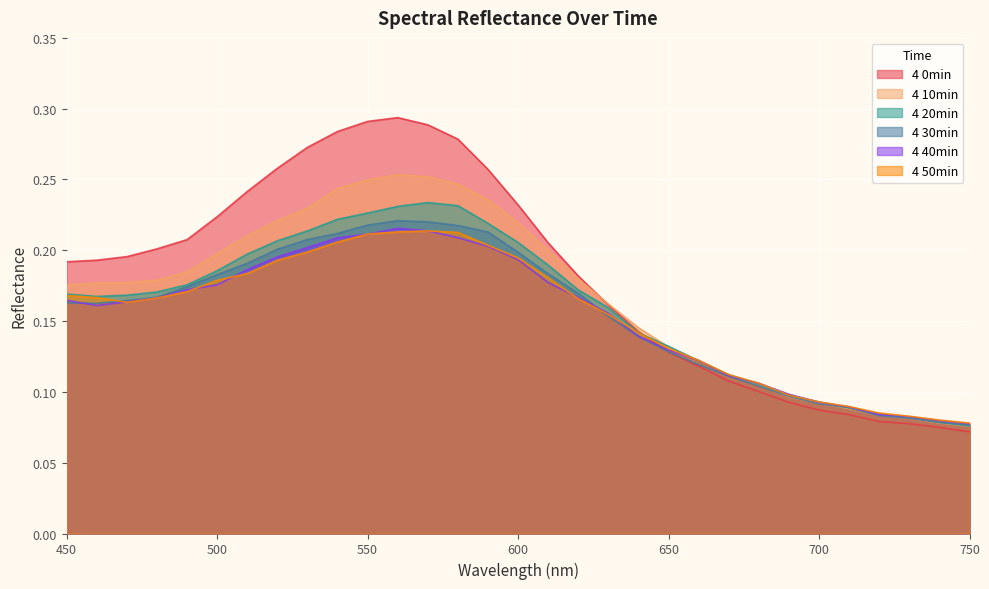

How many lines are shown in the chart?

6